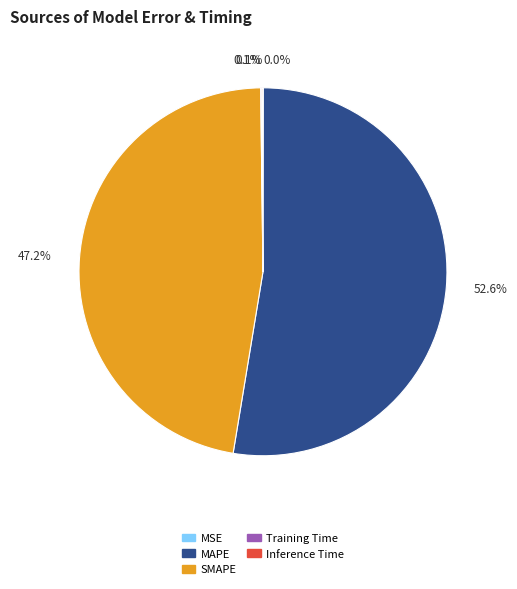

Which slice is the largest?

MAPE